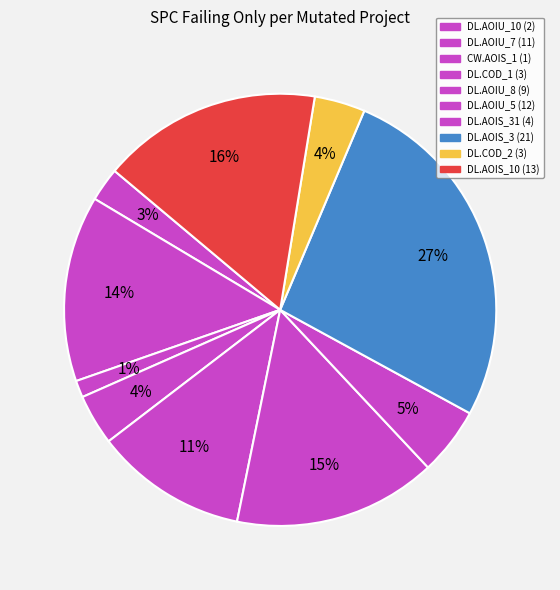

How many slices are in this pie chart?

10